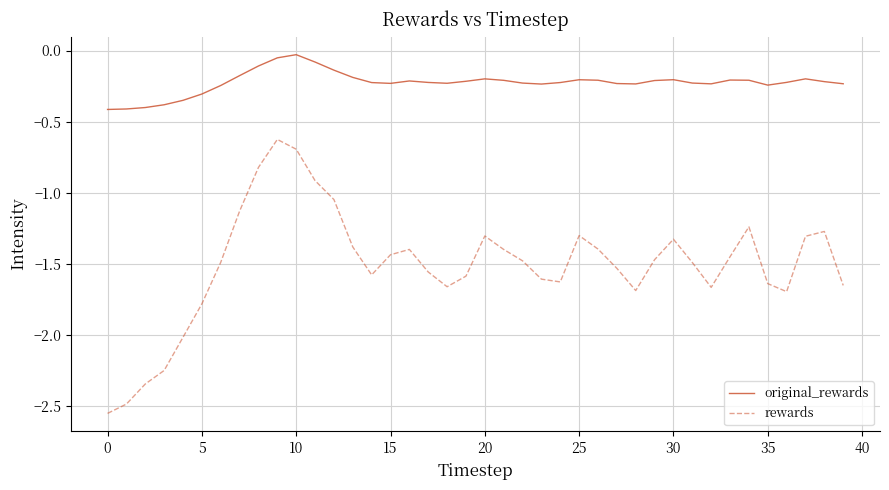

How many lines are shown in the chart?

2